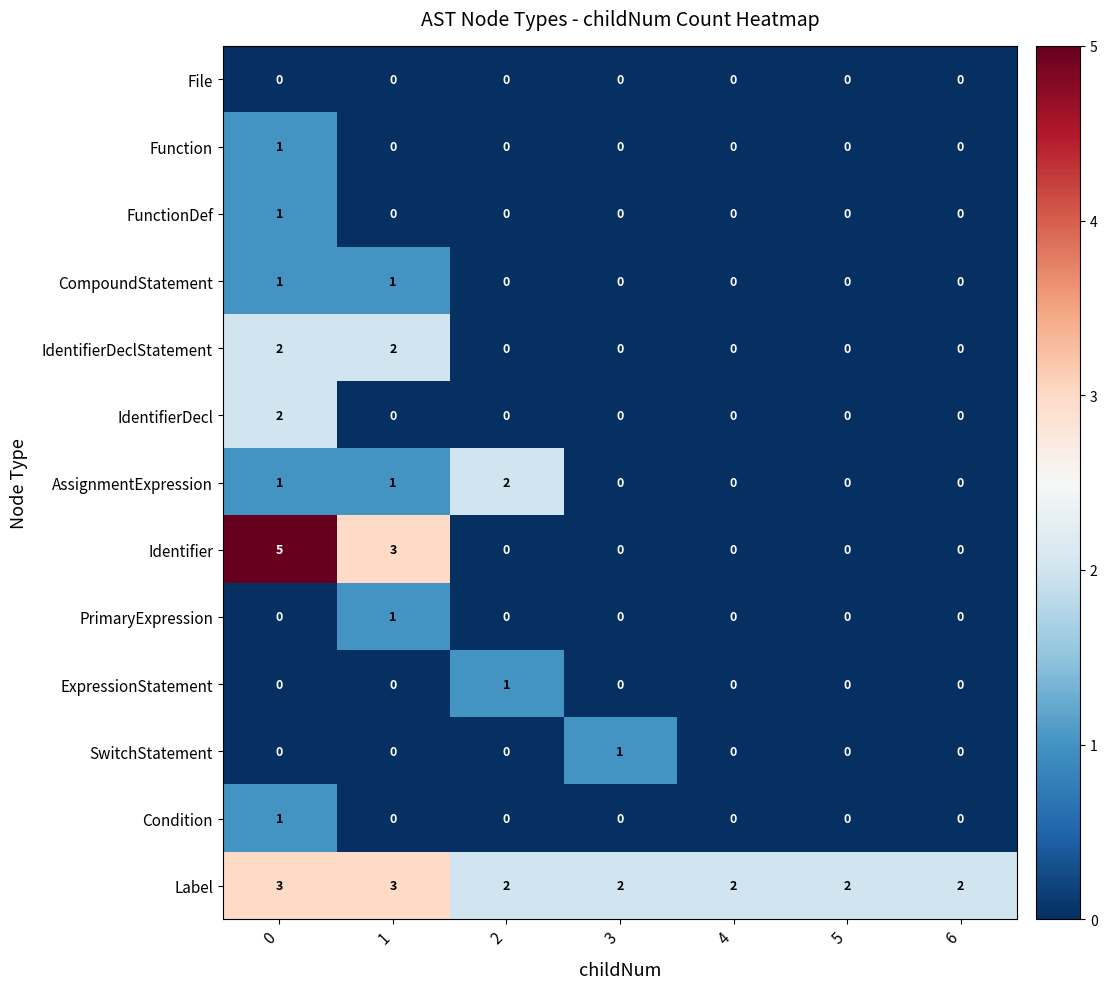

What is the total value across all series at 3?

3